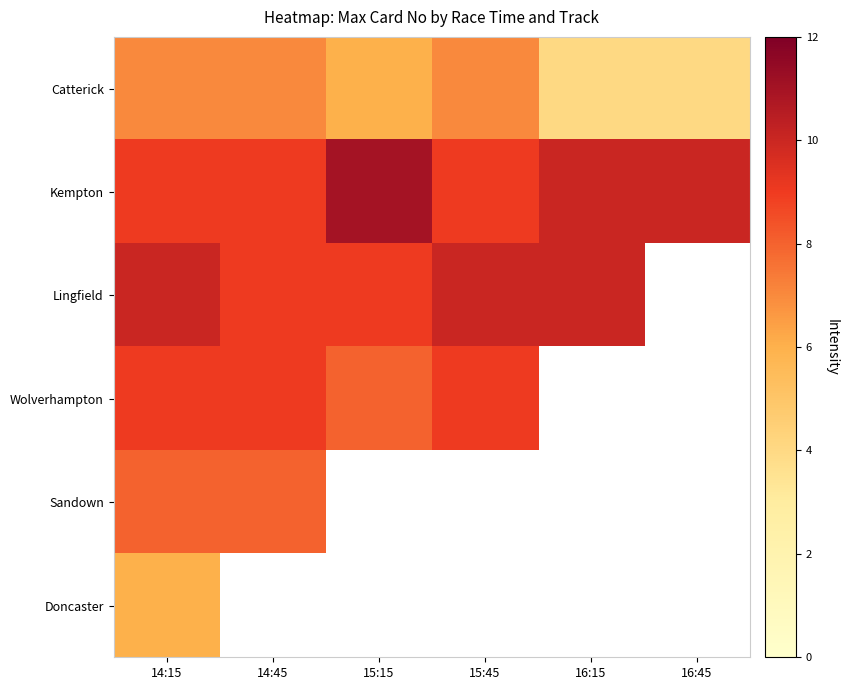

At 15:45, list the series in order from smallest to largest.

Catterick, Kempton, Wolverhampton, Lingfield, Sandown, Doncaster